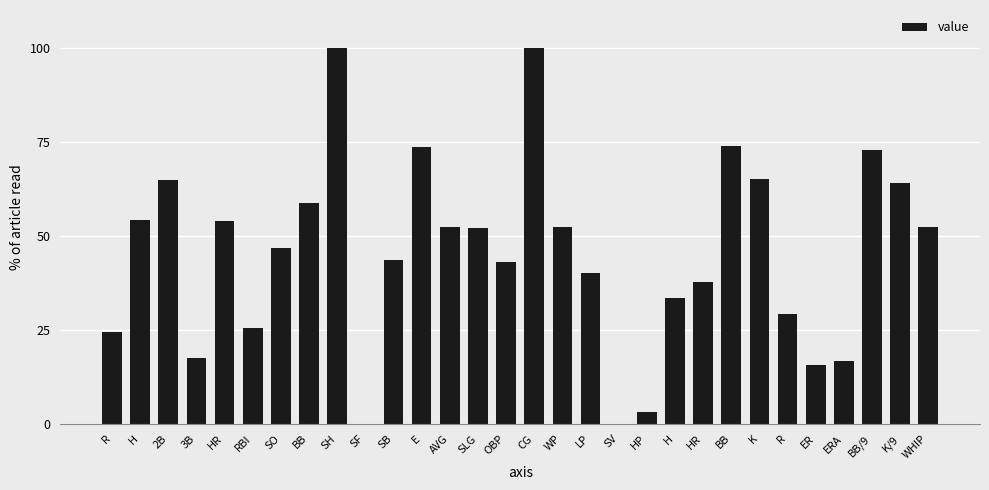

How many distinct data groups are displayed?

1